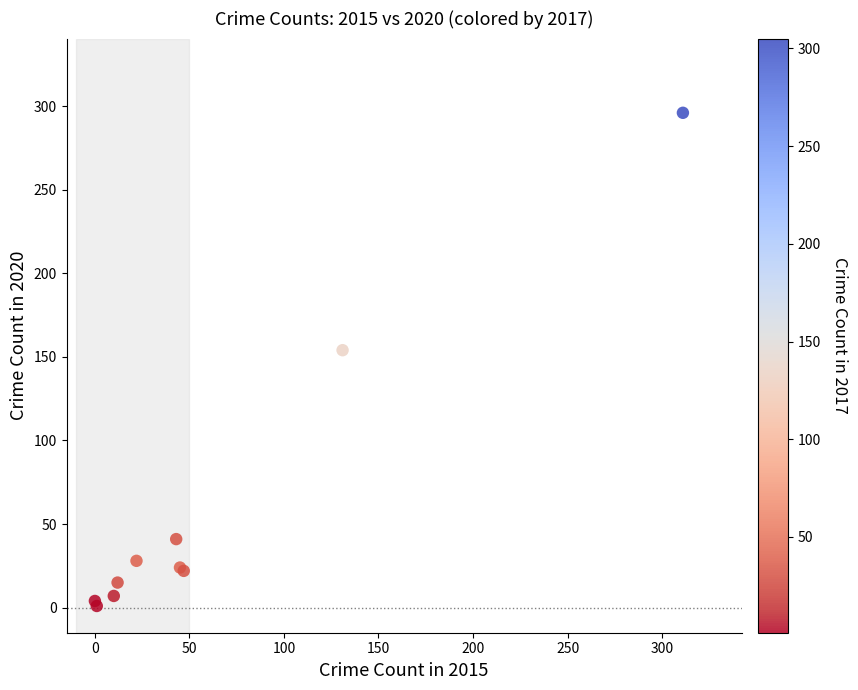

What Y value in the scatter plot is closest to 148?

154